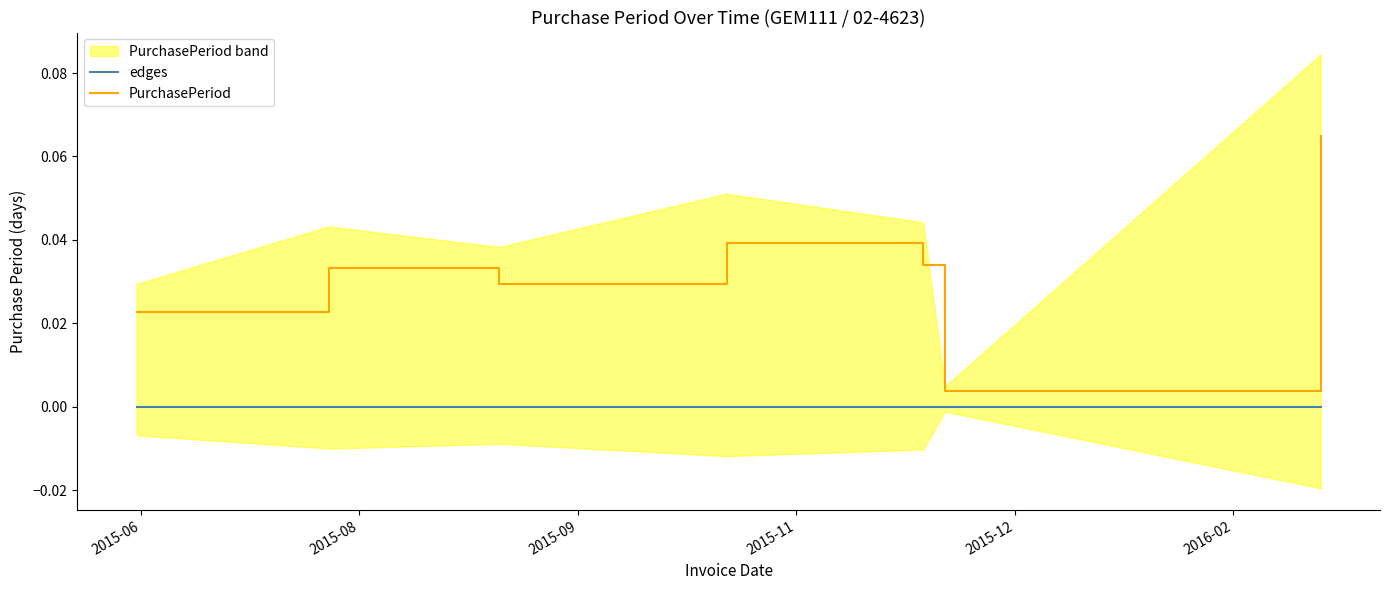

List the series in order of their overall mean, lowest first.

edges, PurchasePeriod